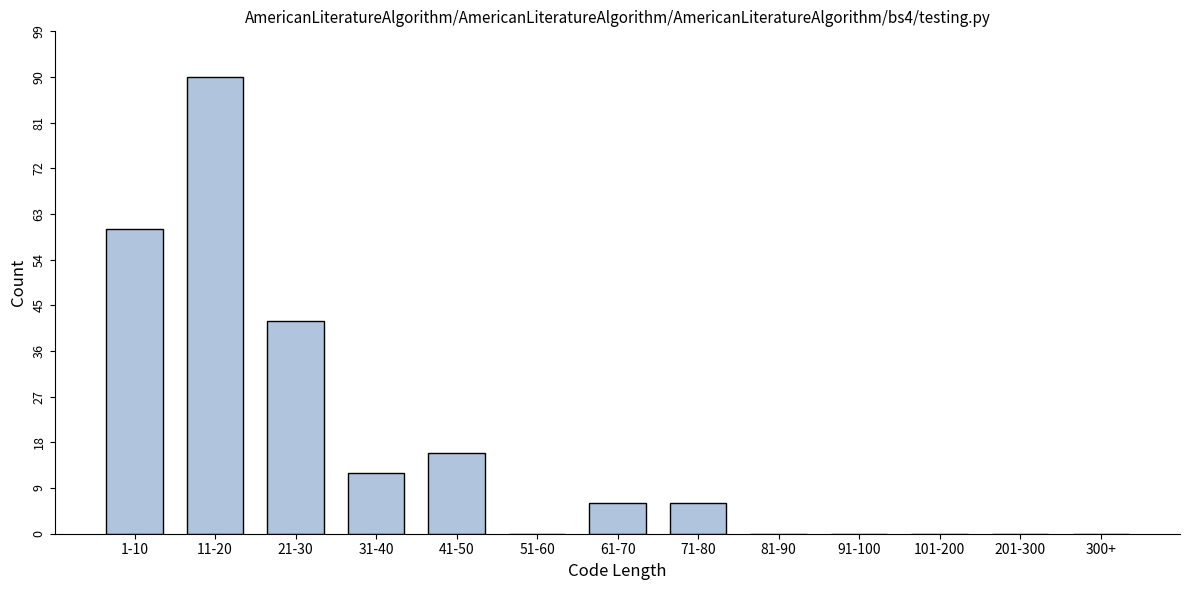

Reading left to right, what are all the values shown in this chart?

1-10=60	11-20=90	21-30=42	31-40=12	41-50=16	51-60=0	61-70=6	71-80=6	81-90=0	91-100=0	101-200=0	201-300=0	300+=0